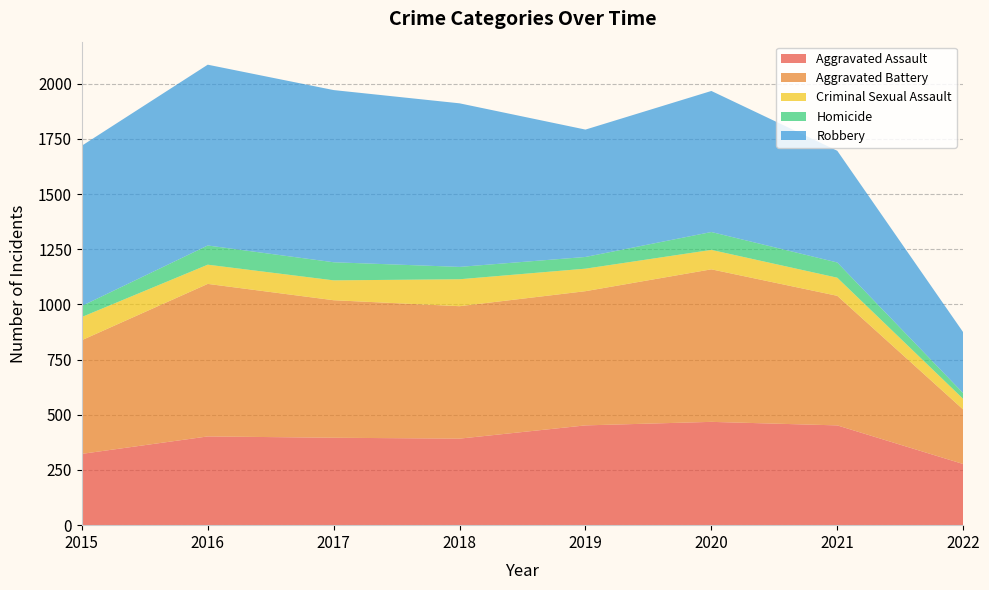

Reading left to right, what are all the values shown in this chart?

Aggravated Assault: 2015=323	2016=402	2017=396	2018=392	2019=452	2020=468	2021=452	2022=277
Aggravated Battery: 2015=515	2016=691	2017=623	2018=600	2019=608	2020=691	2021=587	2022=247
Criminal Sexual Assault: 2015=105	2016=87	2017=90	2018=122	2019=102	2020=88	2021=82	2022=48
Homicide: 2015=50	2016=87	2017=82	2018=56	2019=53	2020=81	2021=69	2022=26
Robbery: 2015=726	2016=819	2017=780	2018=741	2019=577	2020=639	2021=506	2022=276